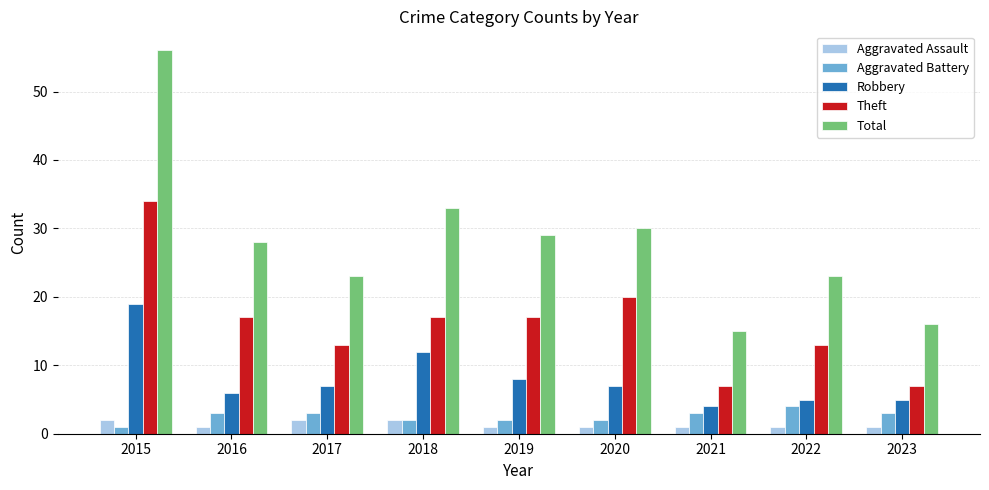

What is the value of the Aggravated Assault bar at the 7th from the left?

1